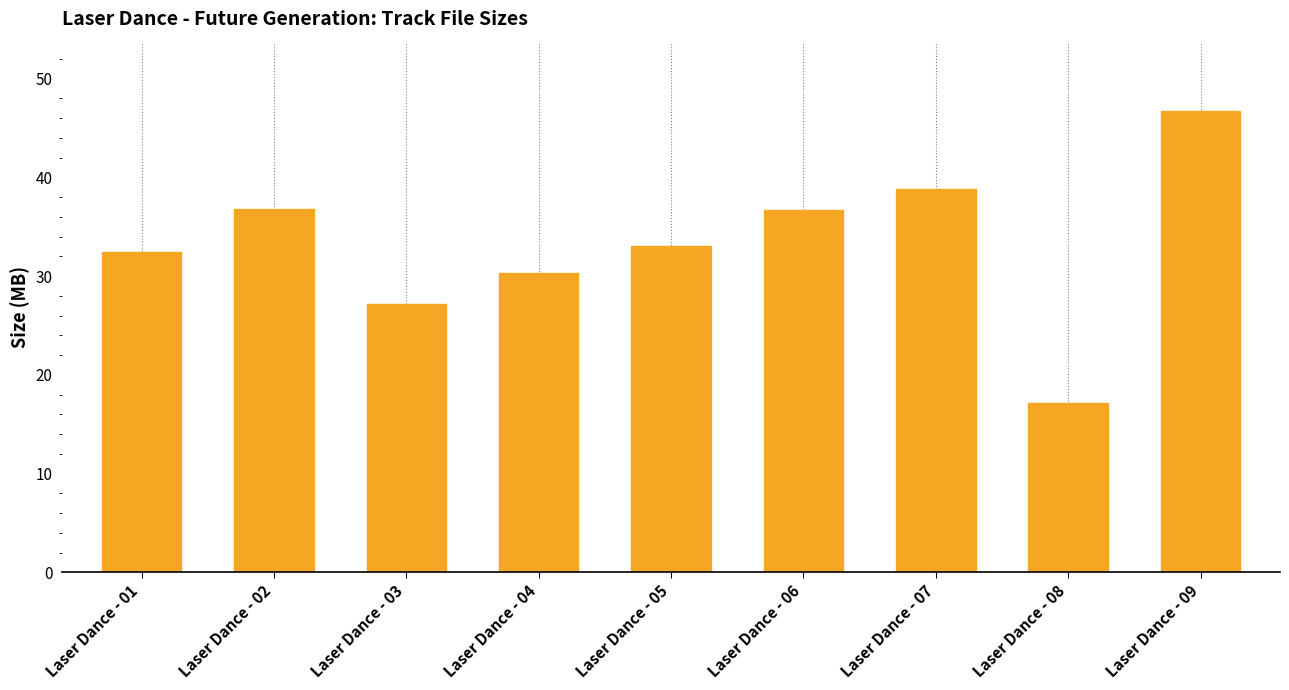

Where does the data first go above 33?

Laser Dance - 02